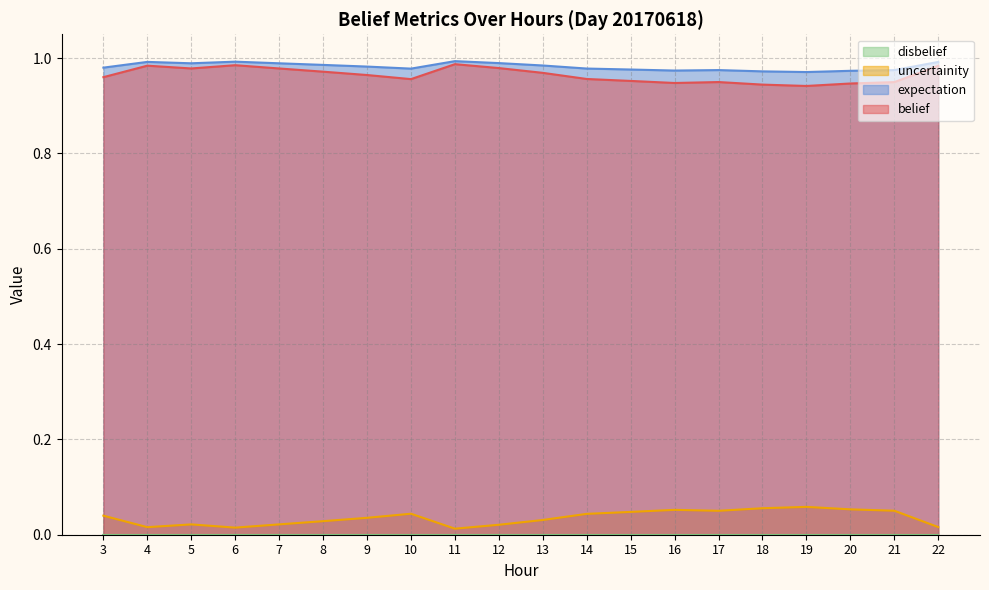

Rank the categories by expectation value from lowest to highest.

19, 18, 20, 16, 21, 17, 15, 10, 14, 3, 9, 13, 8, 7, 5, 12, 22, 4, 6, 11